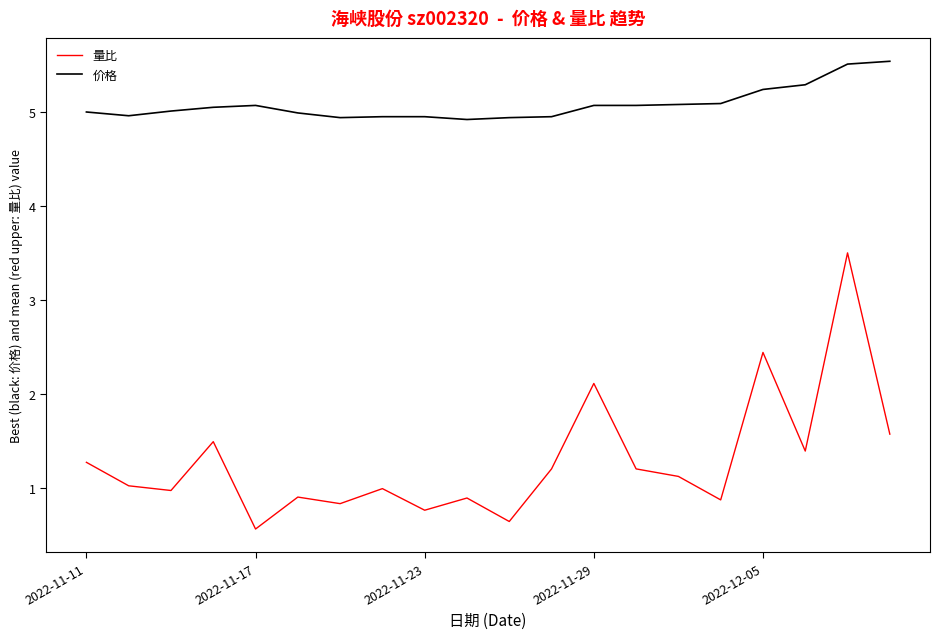

True or false: 量比 and 价格 cross at least once.

False